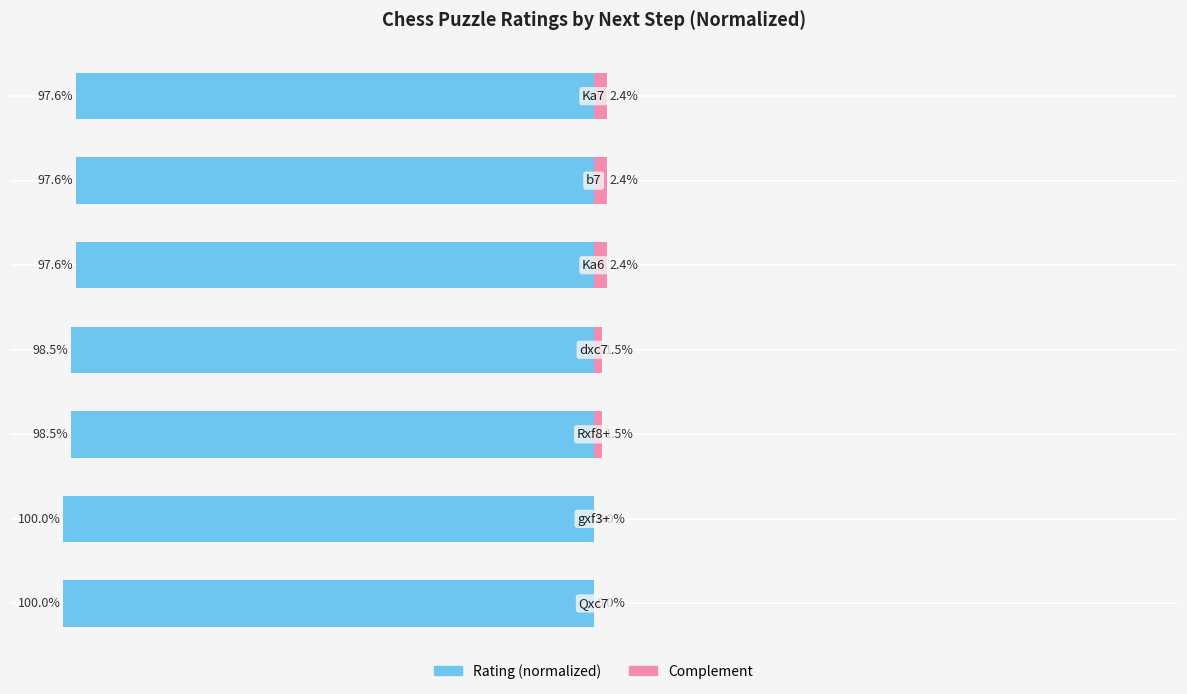

Between 3 and 4, which series saw the biggest shift?

Rating (normalized)